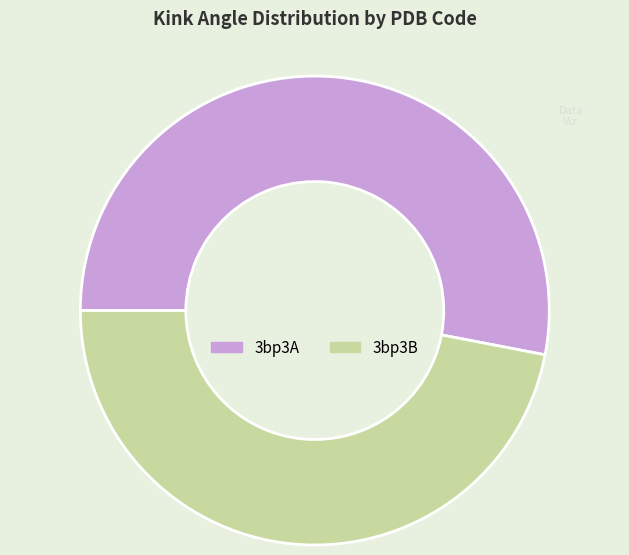

Which slice represents more than half of the pie?

3bp3A